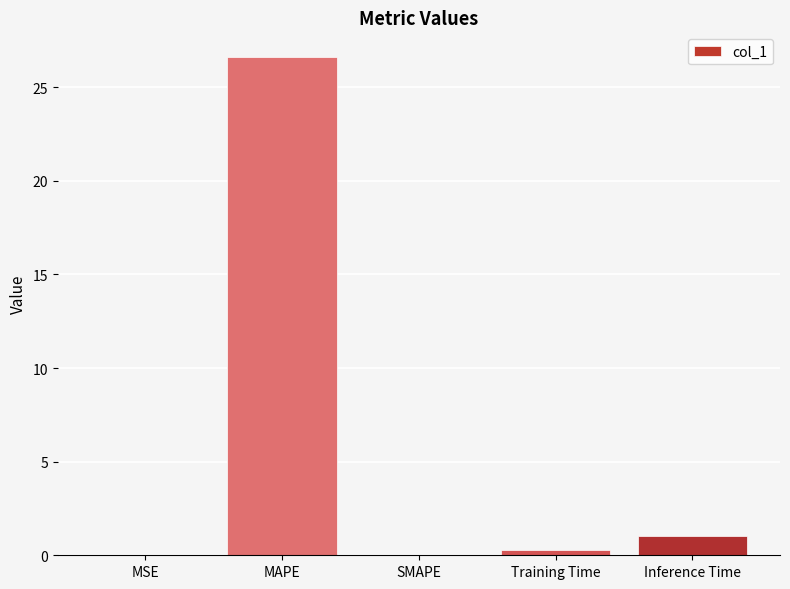

What is the change in value from MSE to Inference Time?

+1.0